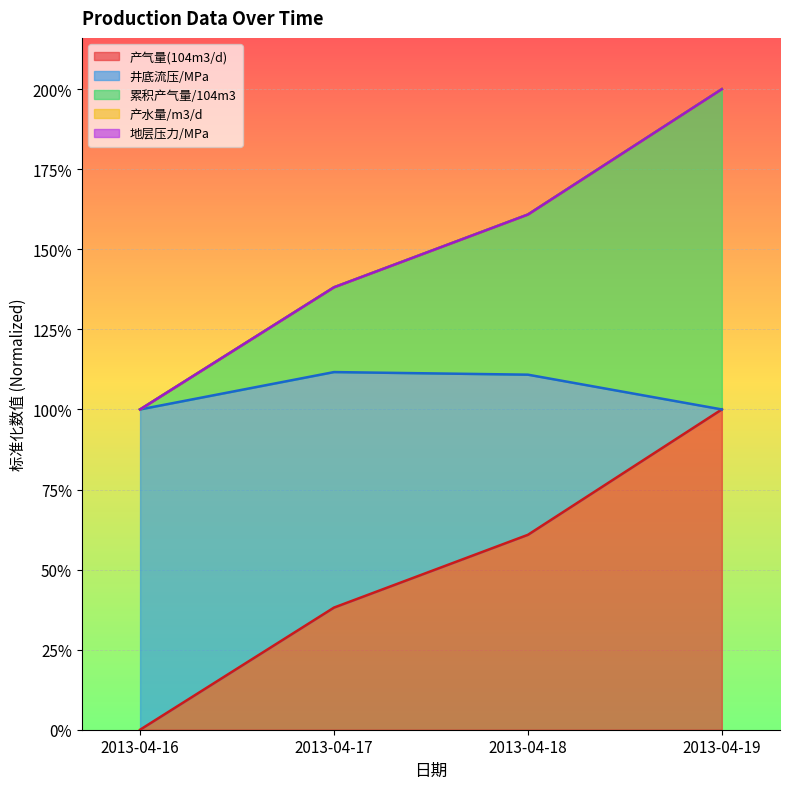

The 累积产气量/104m3 series shows 1.0 at 2013-04-16. True or false?

True